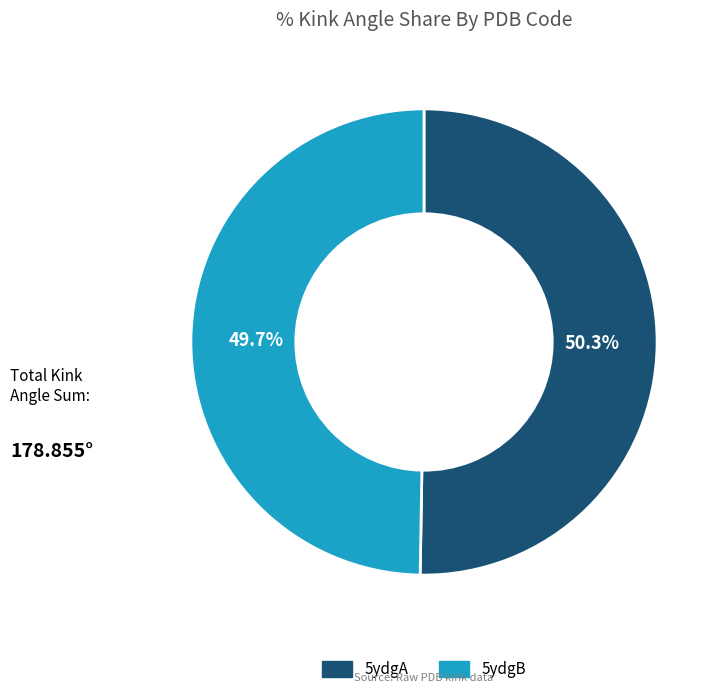

True or false: 5ydgA accounts for 40% of the total.

False